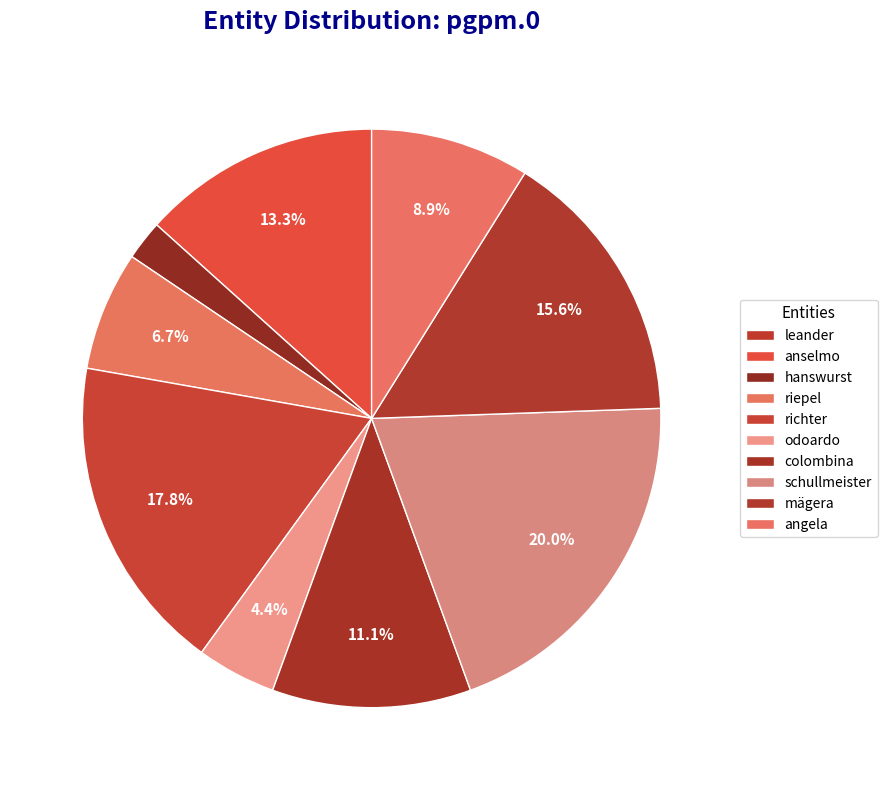

The anselmo slice represents 13% of the pie. True or false?

True